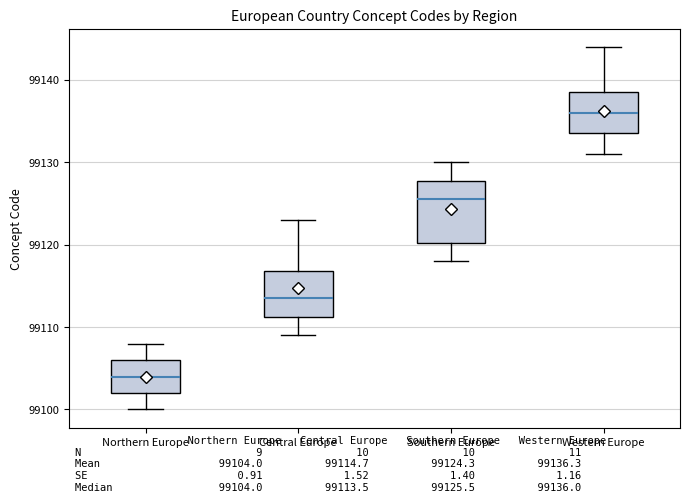

Reading left to right, transcribe this box plot: for each box, give where its median line is, the range the box spans, and where its two whiskers end, as read against the y-axis. The values are not printed on the chart, so give them approximately, as read against the axis.

Northern Europe: median 99104, box 99102 to 99106, whiskers 99100 to 99108
Central Europe: median 99114, box 99111 to 99117, whiskers 99109 to 99123
Southern Europe: median 99126, box 99120 to 99128, whiskers 99118 to 99130
Western Europe: median 99136, box 99134 to 99139, whiskers 99131 to 99144